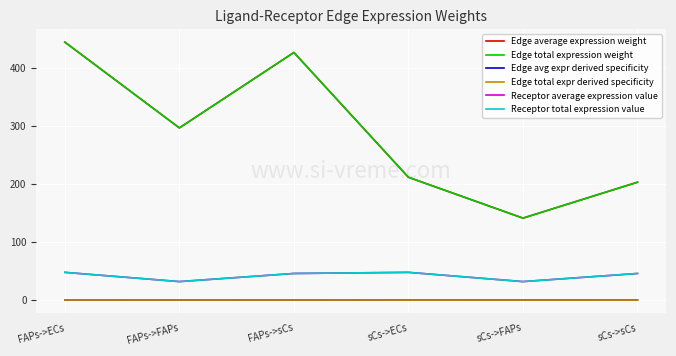

At which label is Edge avg expr derived specificity closest to 0?

sCs->FAPs